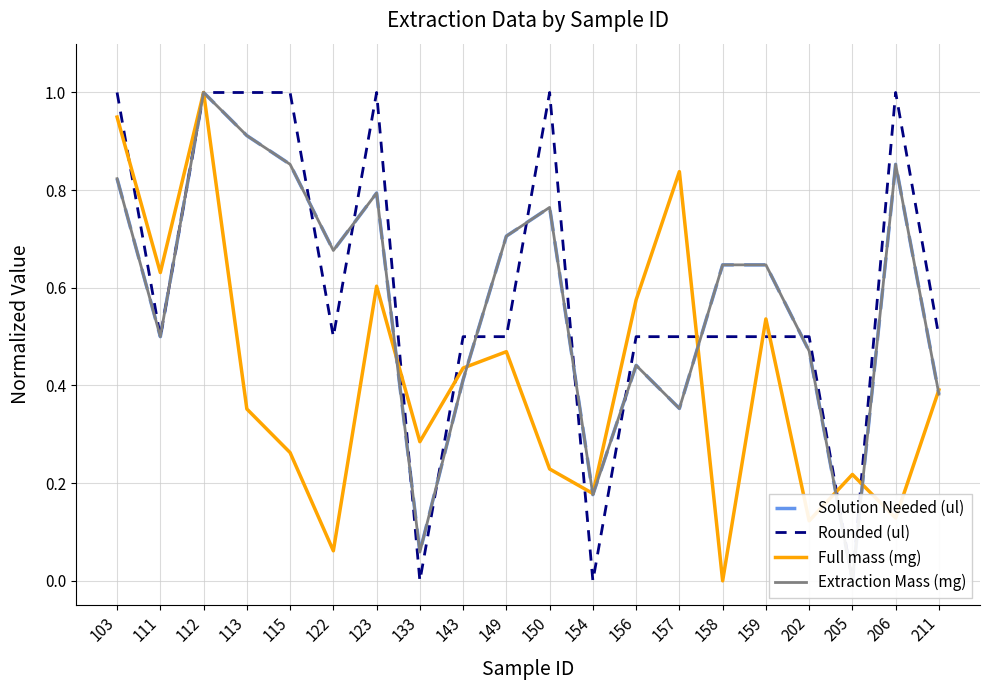

How many Rounded (ul) values are between 0 and 1?

20